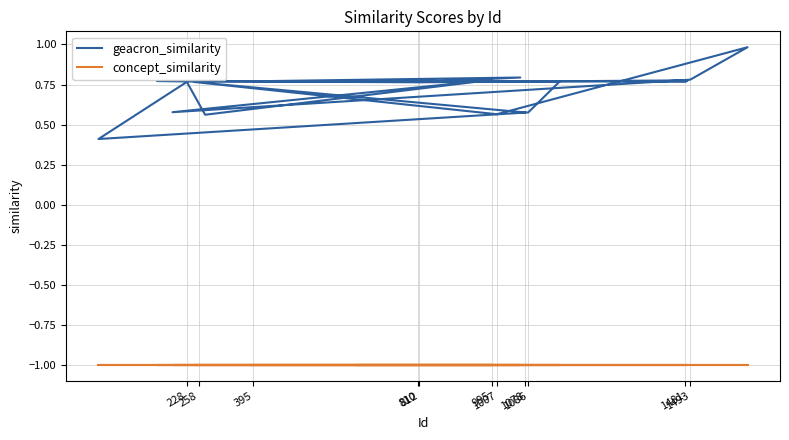

What are all the series names shown in the legend?

geacron_similarity, concept_similarity